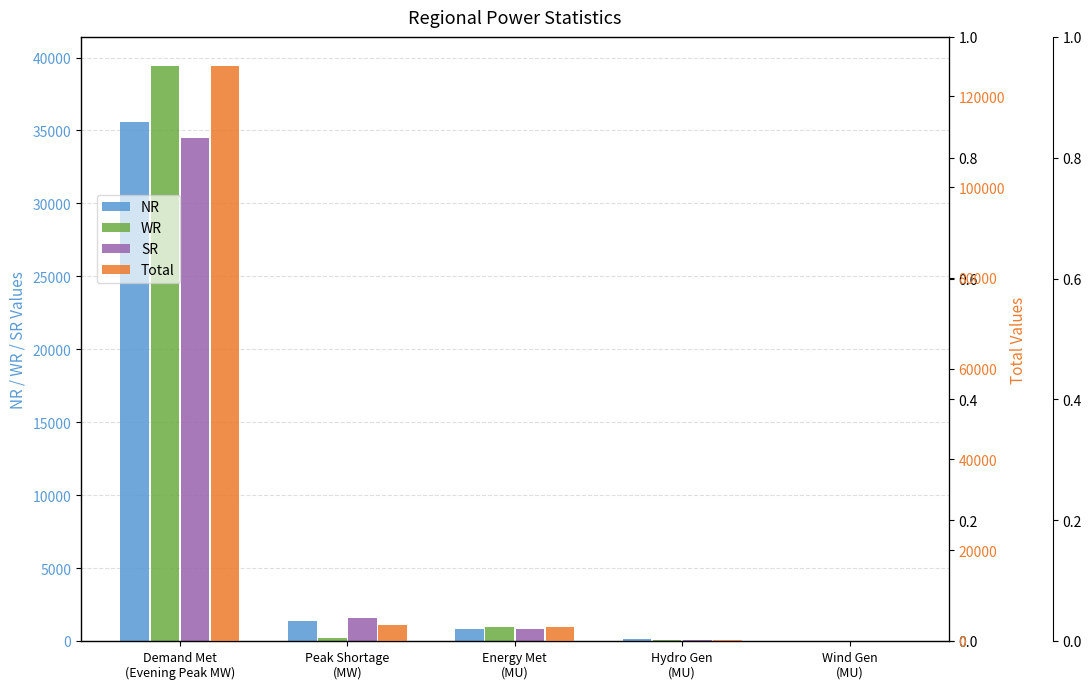

Is it true that Total equals 126792 at Demand Met
(Evening Peak MW)?

True